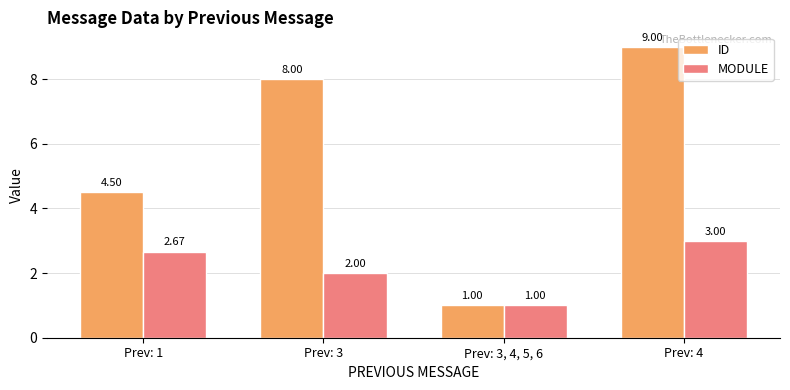

Where is MODULE nearest to the value 2?

Prev: 3